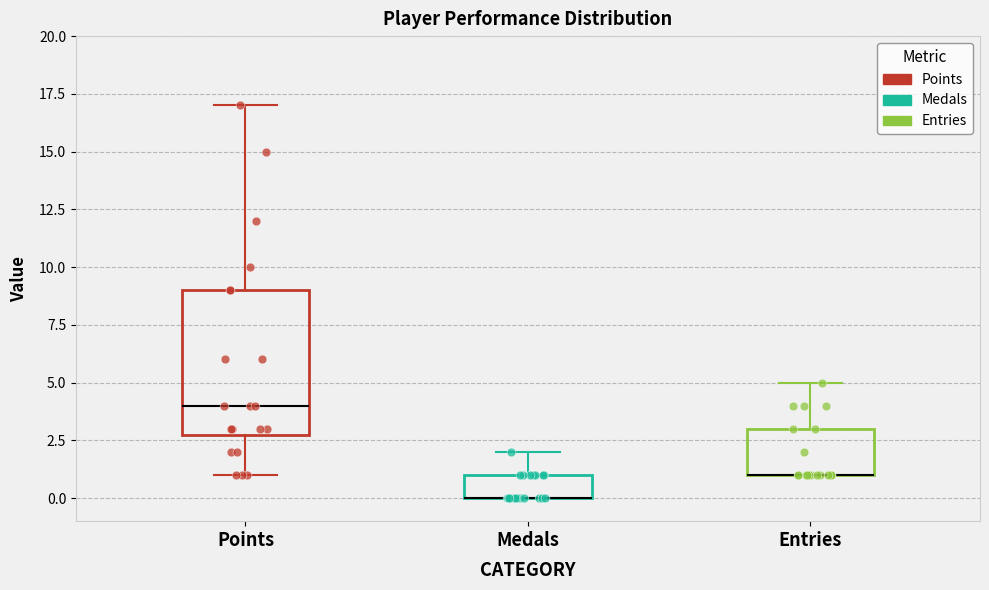

Reading left to right, transcribe this box plot: for each box, give where its median line is, the range the box spans, and where its two whiskers end, as read against the y-axis. The values are not printed on the chart, so give them approximately, as read against the axis.

Points: median 4, box 3 to 9, whiskers 1 to 17
Medals: median 0 (drawn on the box's lower edge), box 0 to 1, whiskers 0 to 2
Entries: median 1 (drawn on the box's lower edge), box 1 to 3, whiskers 1 to 5